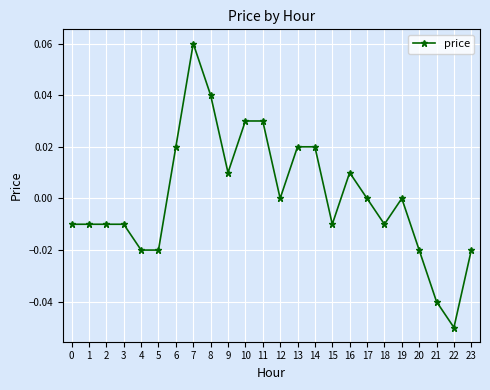

The value at 15 is -0.0. True or false?

True